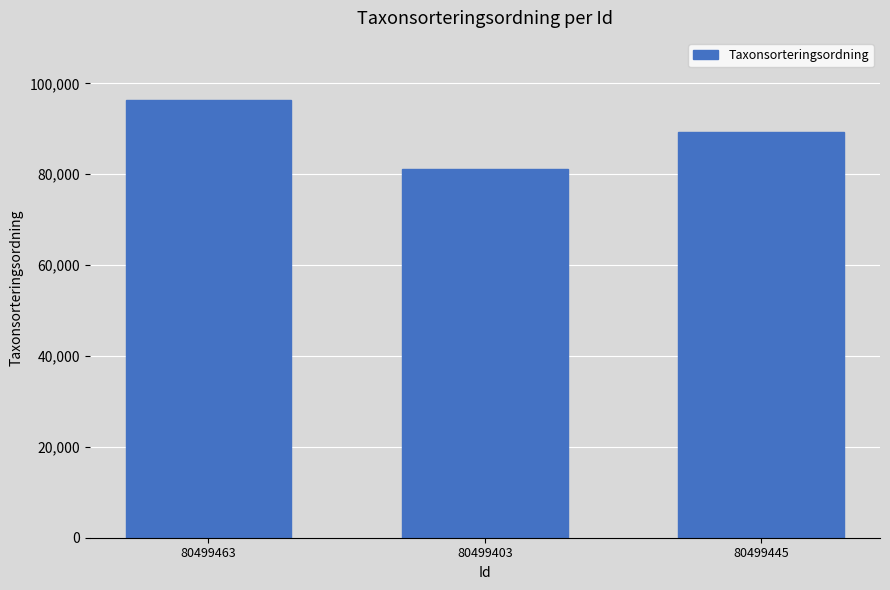

Where does the data first go above 89392?

80499463